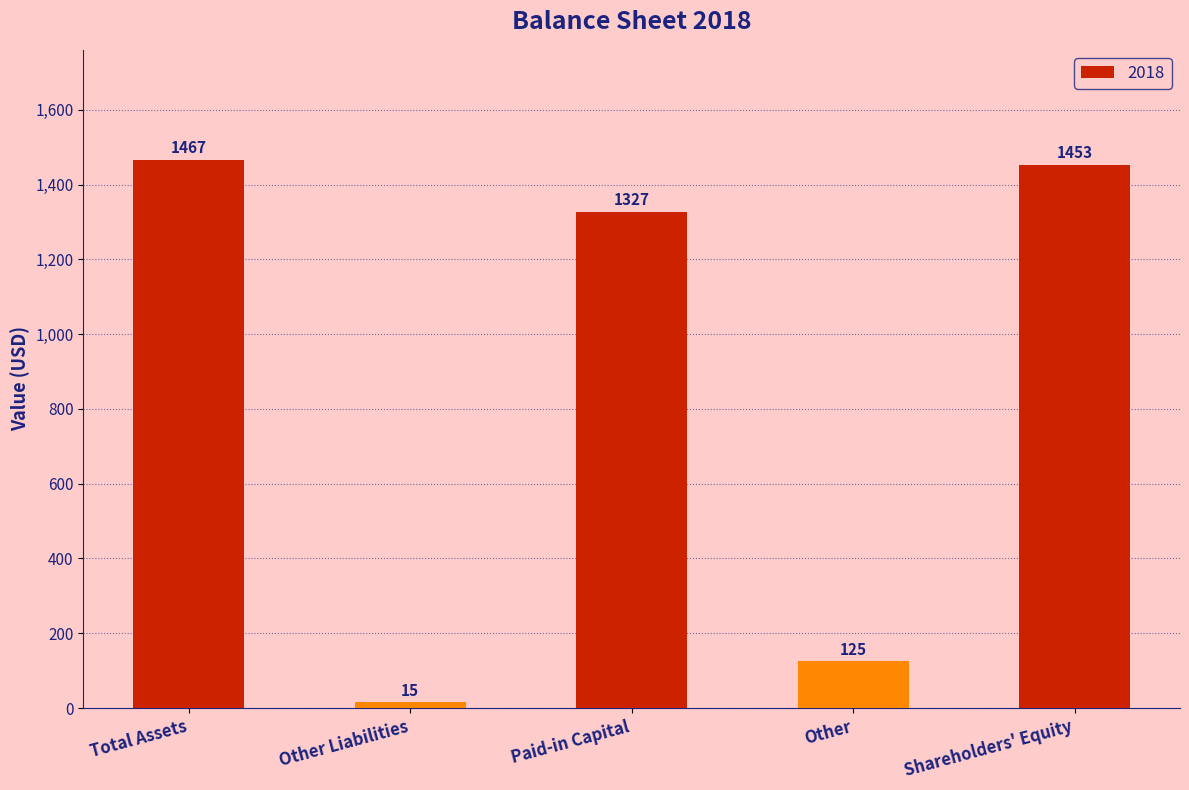

List the labels in order of value, largest first.

Total Assets, Shareholders' Equity, Paid-in Capital, Other, Other Liabilities